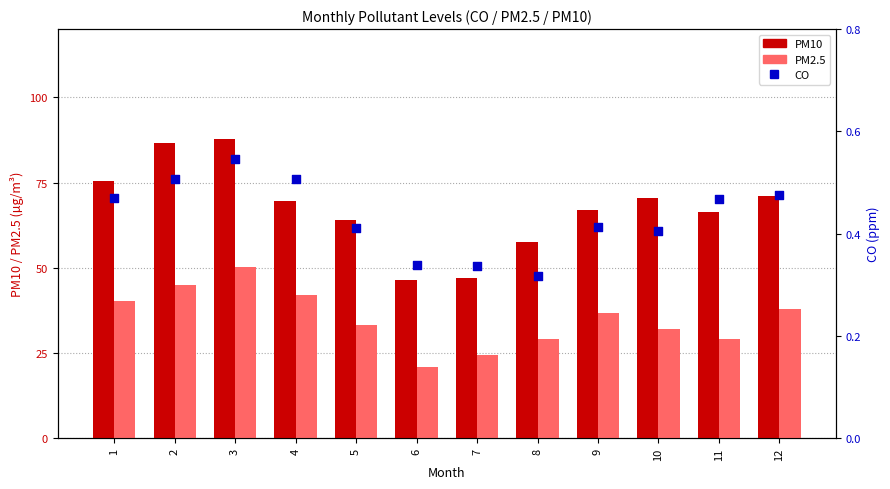

Which series contains the highest Y value?

PM10